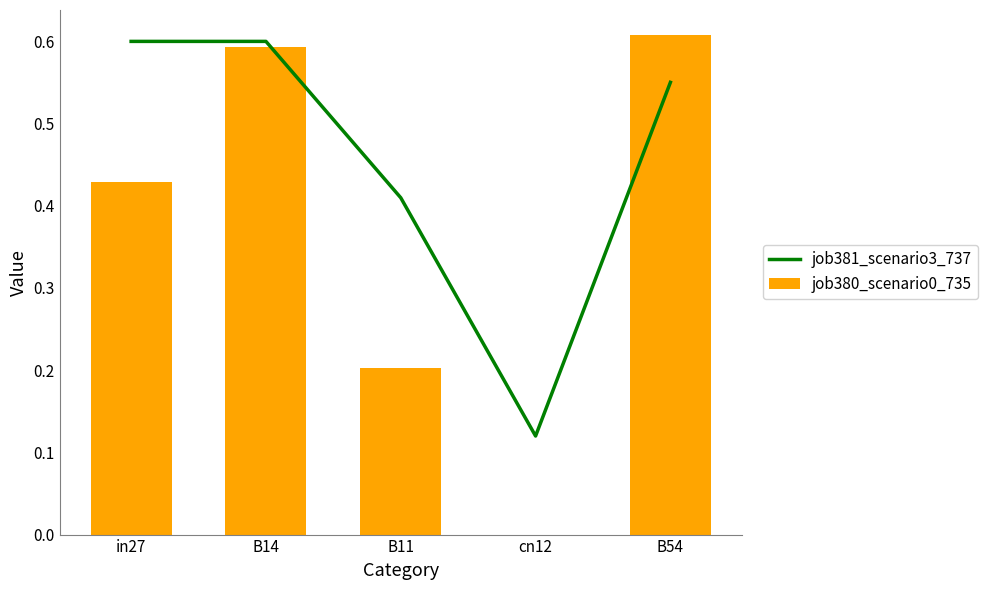

Between in27 and B14, which series saw the biggest shift?

job380_scenario0_735